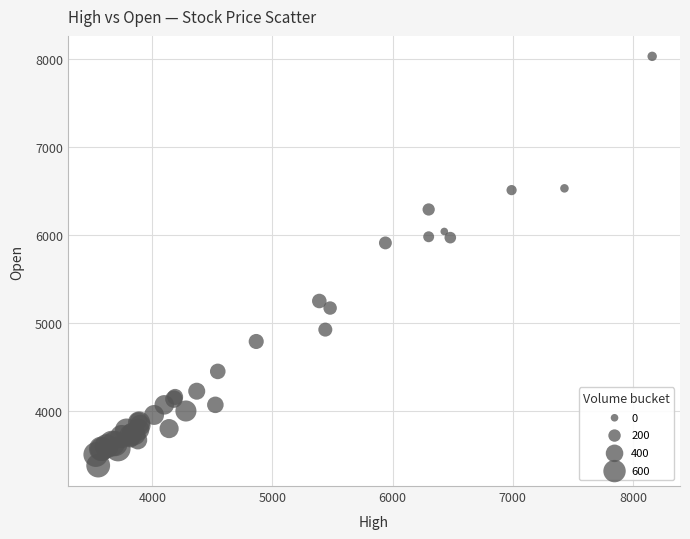

What Y value in the scatter plot is closest to 5705?

5910